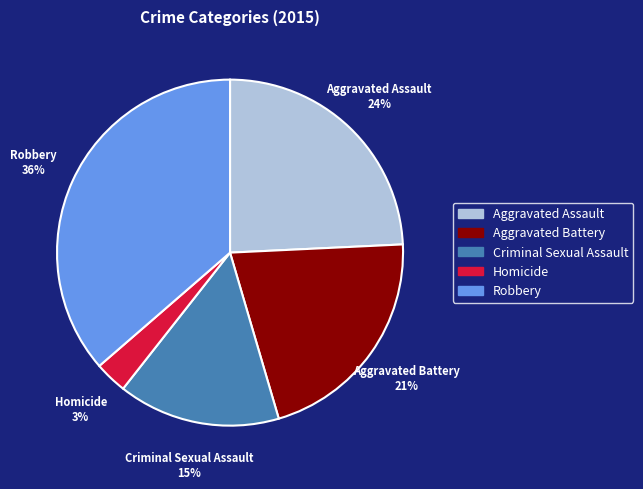

Do Criminal Sexual Assault and Aggravated Assault together represent more than half of the pie?

No